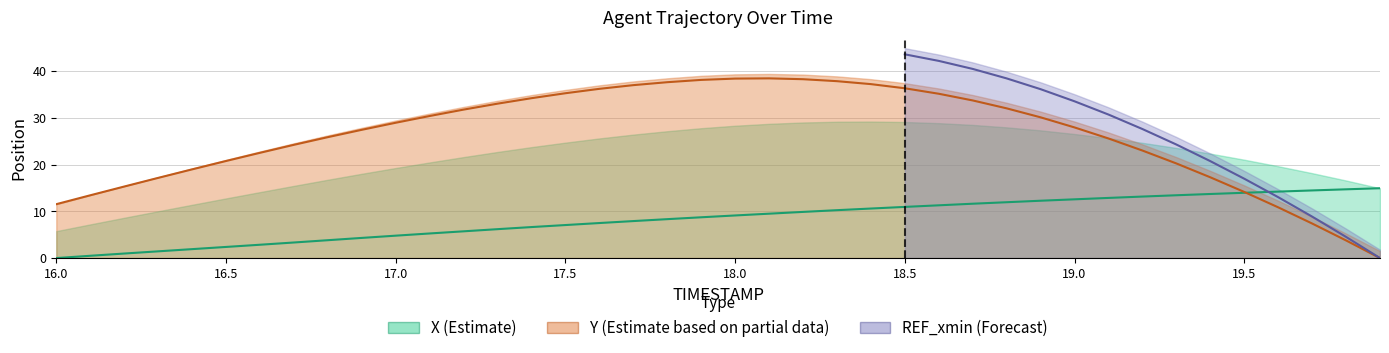

What is the difference between the maximum and minimum values in the X series?

14.9